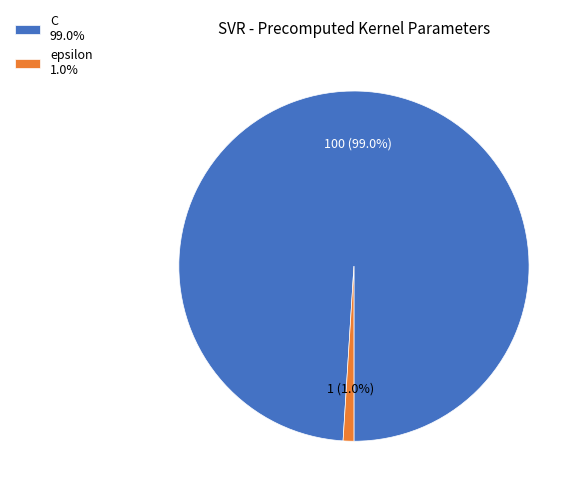

To the nearest percent, what portion does C represent?

99%